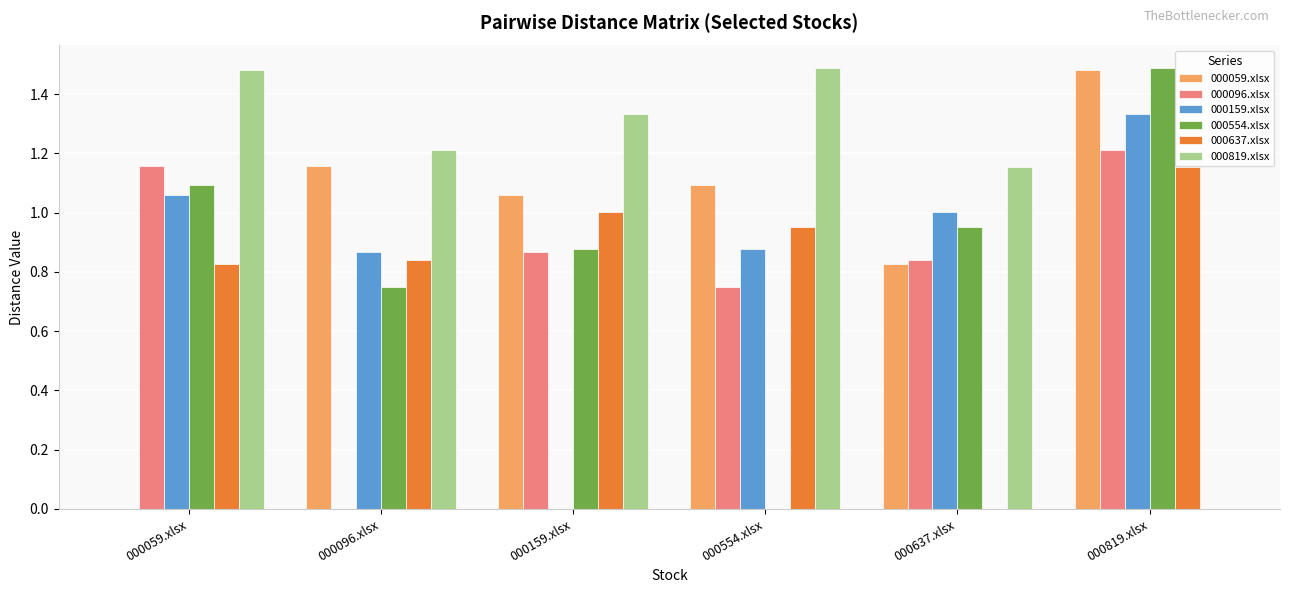

What are all the series names shown in the legend?

000059.xlsx, 000096.xlsx, 000159.xlsx, 000554.xlsx, 000637.xlsx, 000819.xlsx